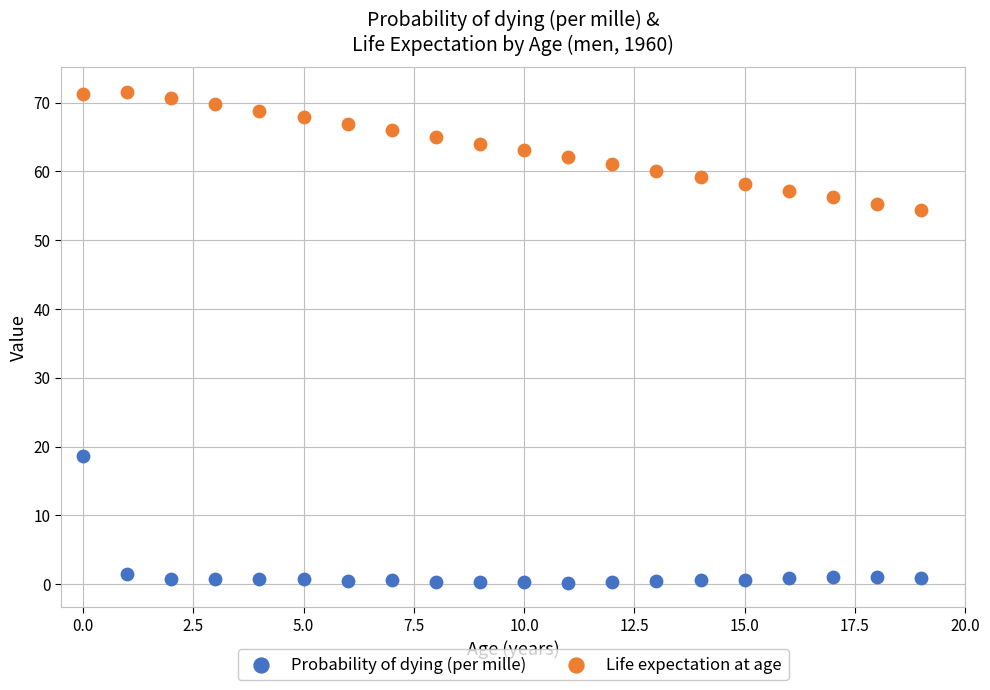

Which series contains the highest Y value?

Life expectation at age